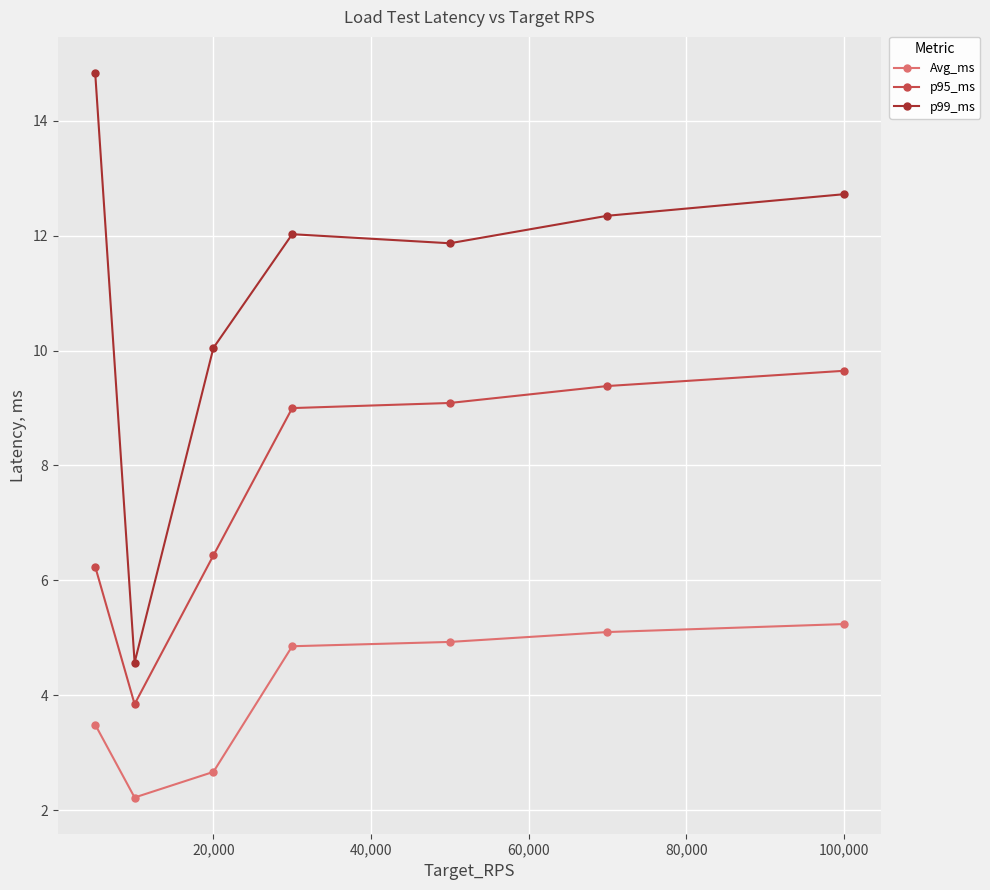

What is the value of the Avg_ms point at the 2nd from the left?

2.2